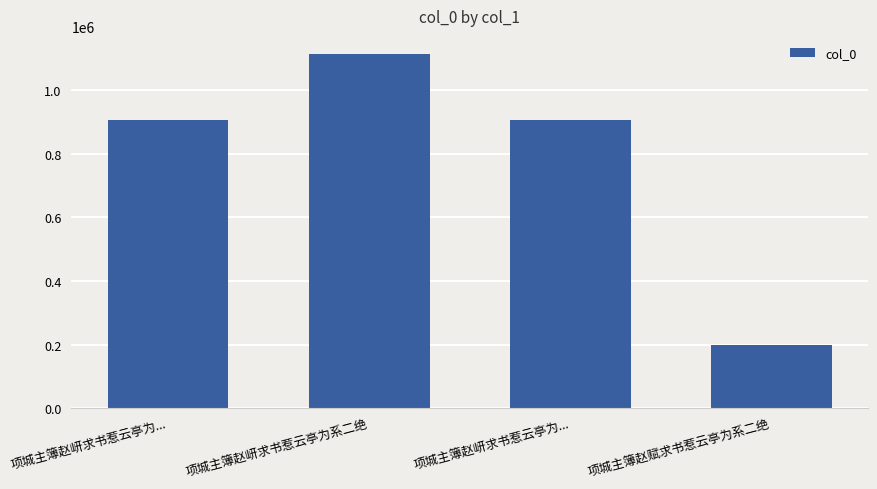

Between 项城主簿赵岍求书惹云亭为系二绝 and 项城主簿赵岍求书惹云亭为..., which is larger?

项城主簿赵岍求书惹云亭为系二绝